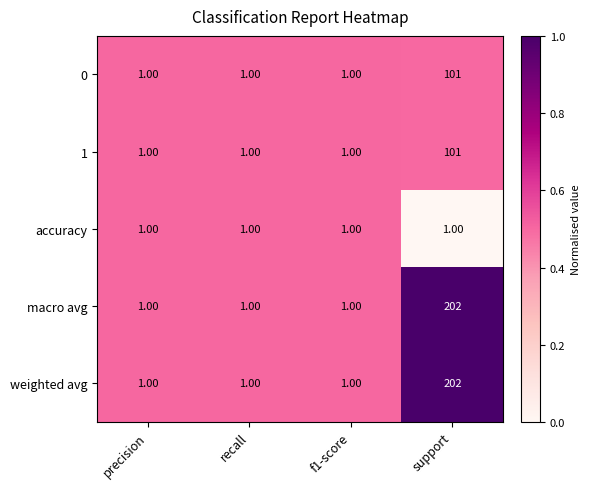

What is the sum of the weighted avg values at support and f1-score?

203